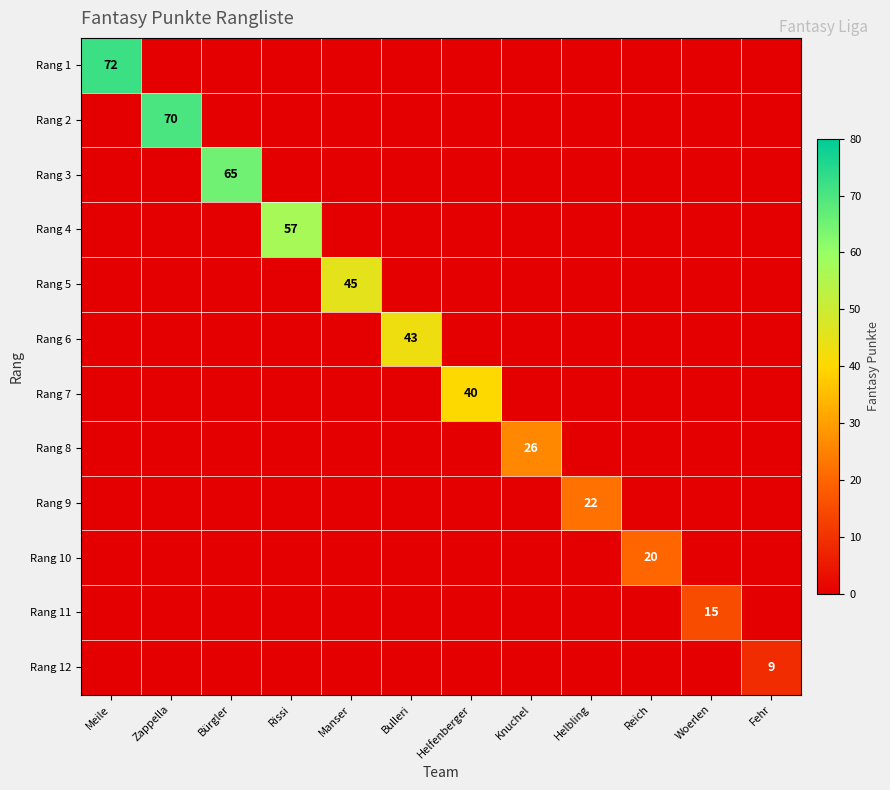

The Rang 2 series shows 28 at Zappella. True or false?

False